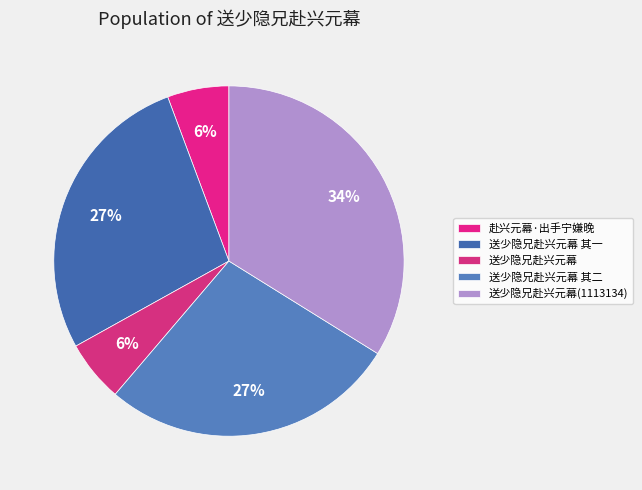

Is there a majority slice in this chart?

No